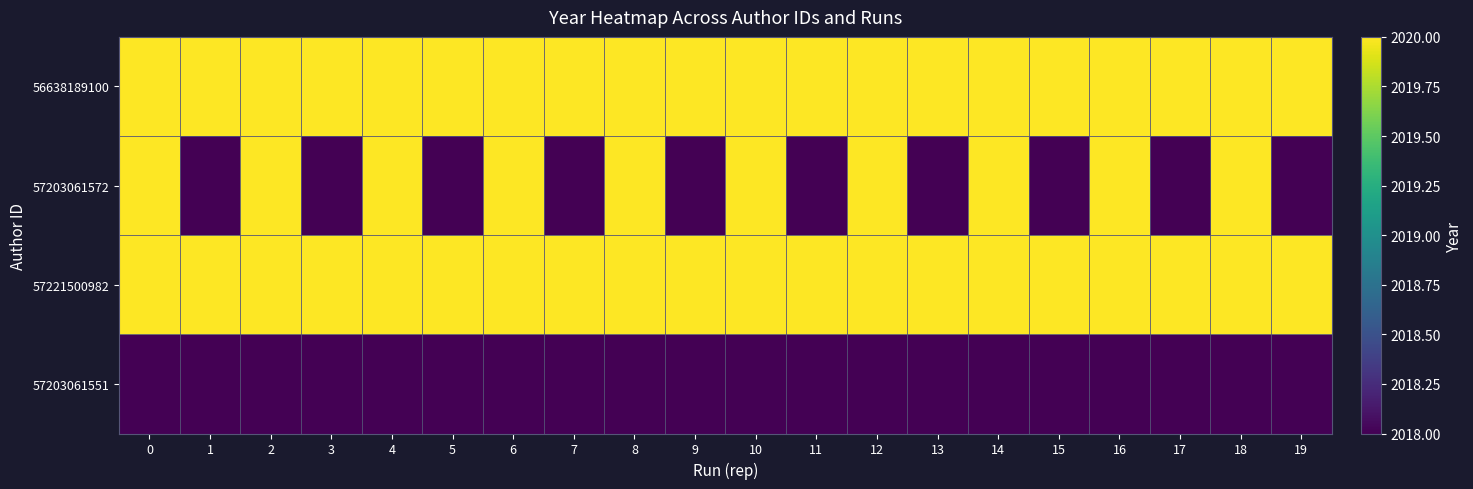

Between 6 and 12, which is larger?

6